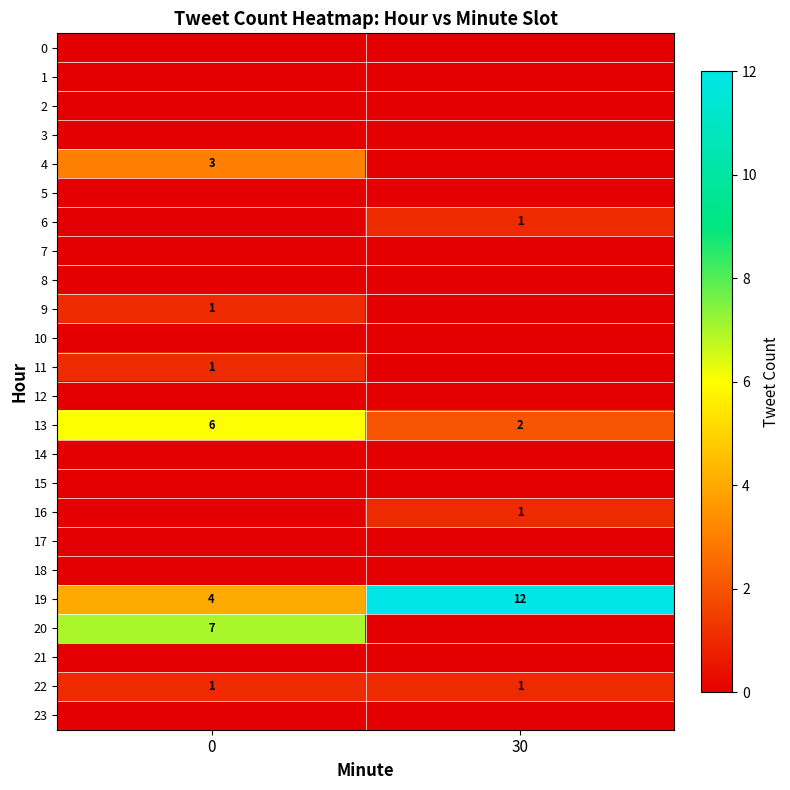

What value does the 13 series have at 30?

2